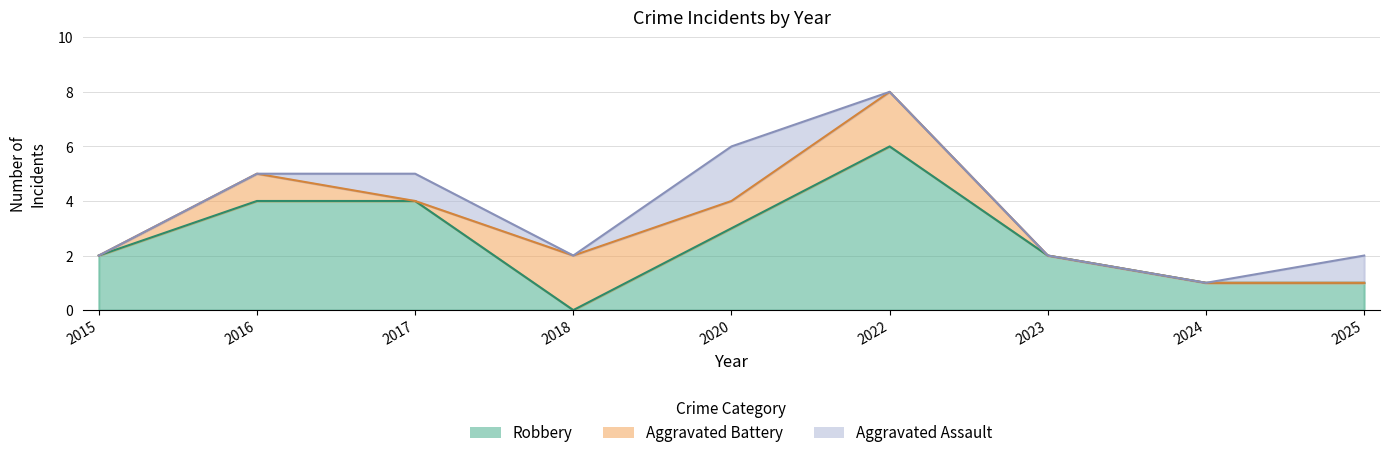

Reading right to left, extract all data points from this chart.

Aggravated Assault: 2025=1	2024=0	2023=0	2022=0	2020=2	2018=0	2017=1	2016=0	2015=0
Aggravated Battery: 2025=0	2024=0	2023=0	2022=2	2020=1	2018=2	2017=0	2016=1	2015=0
Robbery: 2025=1	2024=1	2023=2	2022=6	2020=3	2018=0	2017=4	2016=4	2015=2